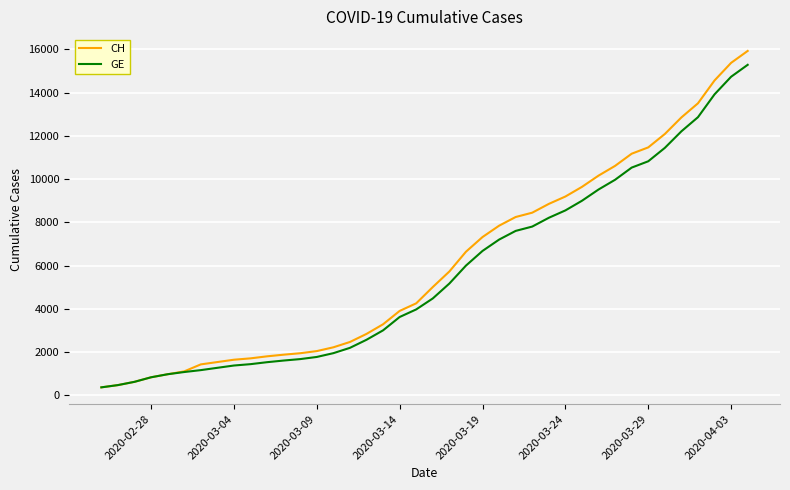

What is the smallest value displayed?

375